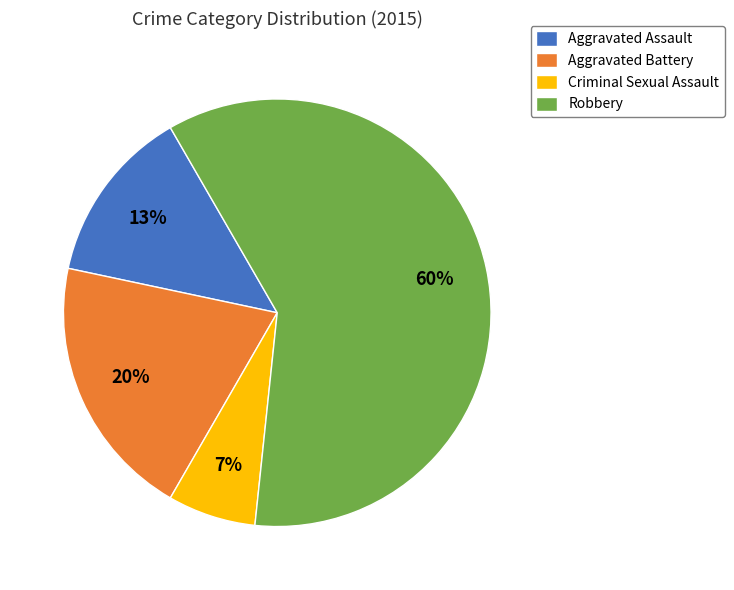

To the nearest percent, what is the difference between the largest and smallest slice percentages?

53%